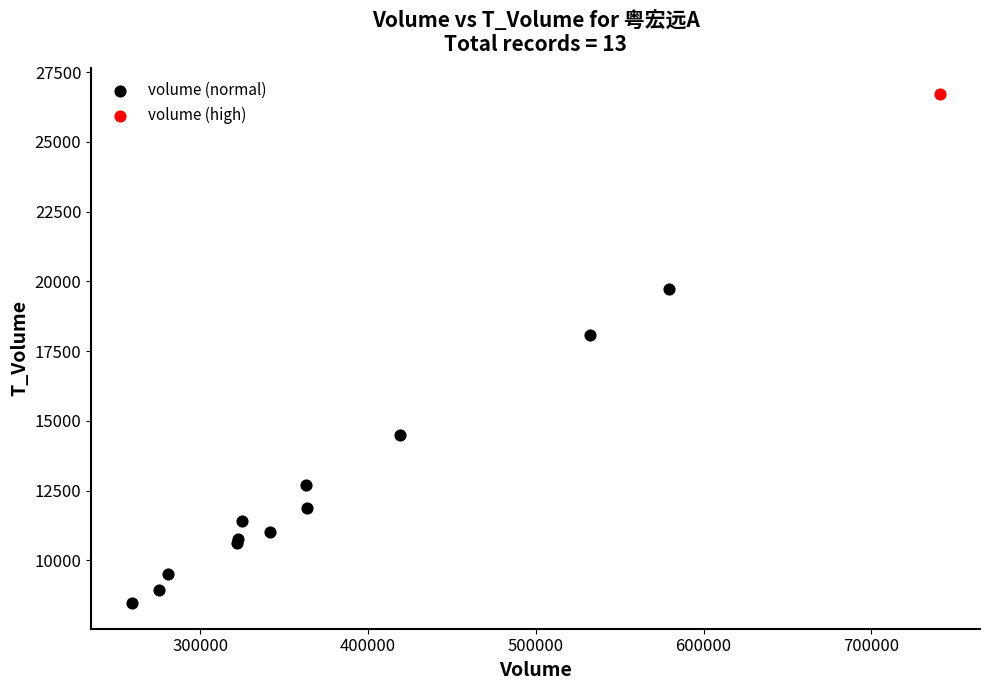

What are all the series names shown in the legend?

volume (normal), volume (high)